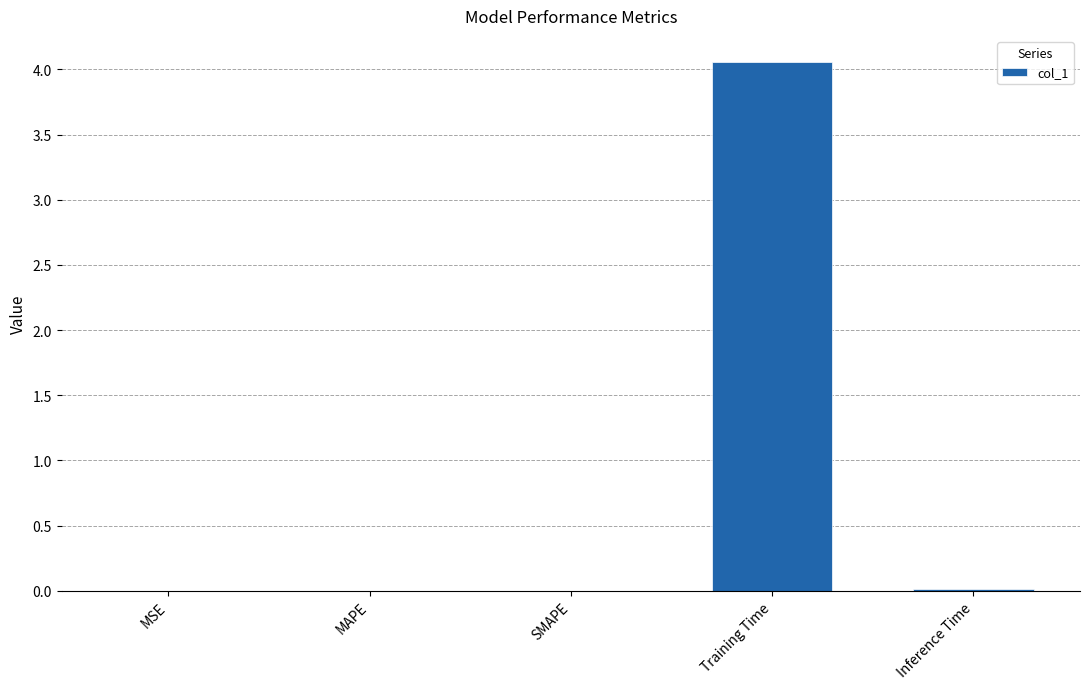

Which category has the highest value across all series?

Training Time